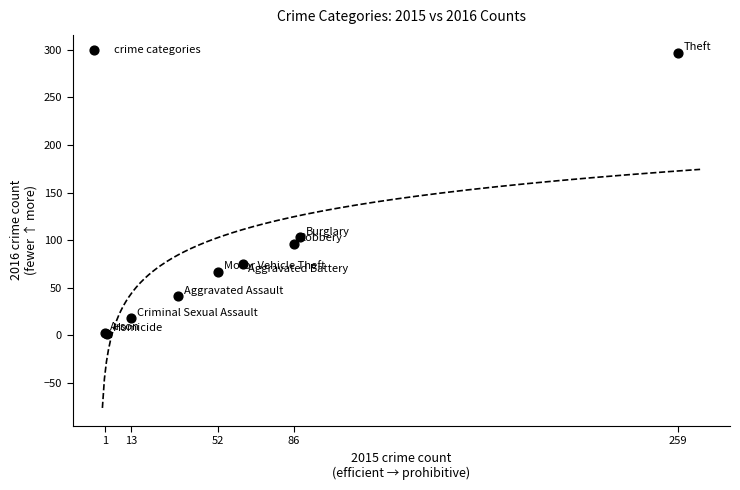

What Y value in the scatter plot is closest to 149?

103